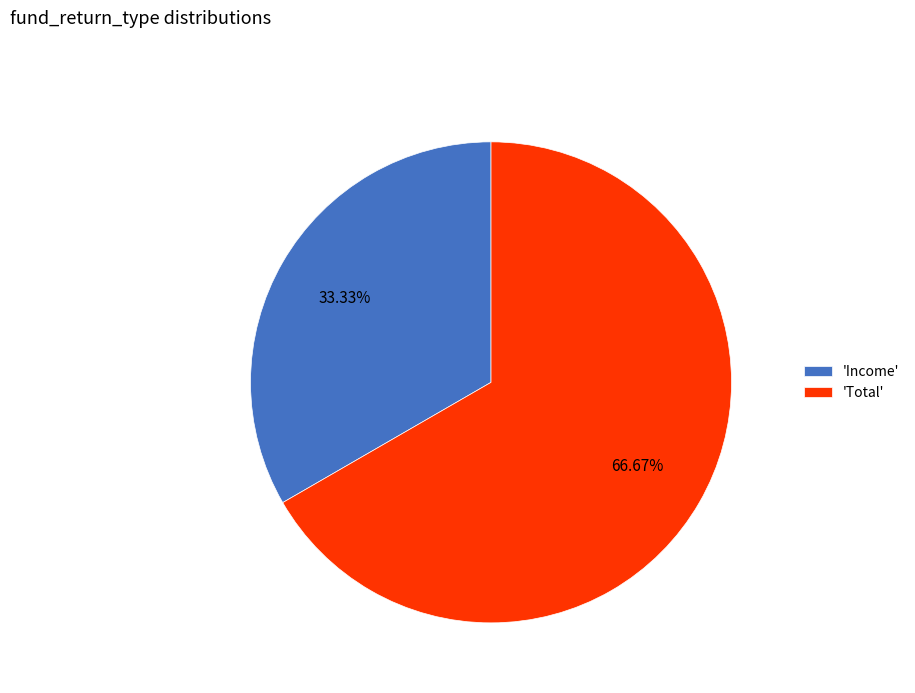

How many segments does this pie chart have?

2